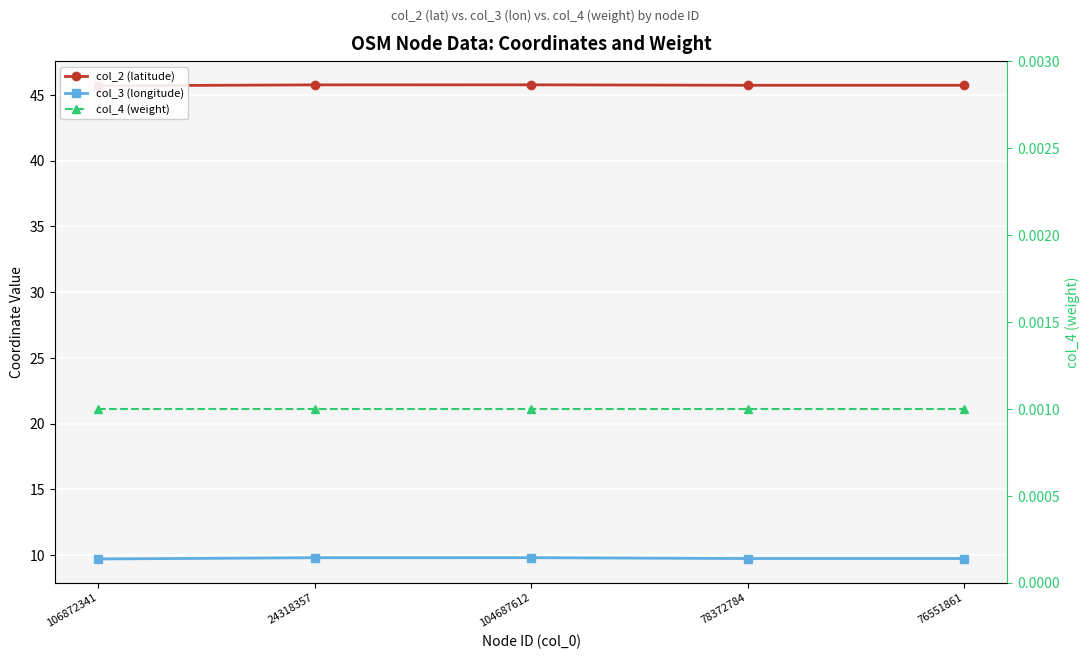

What is the label of the 2nd point from the right?

78372784